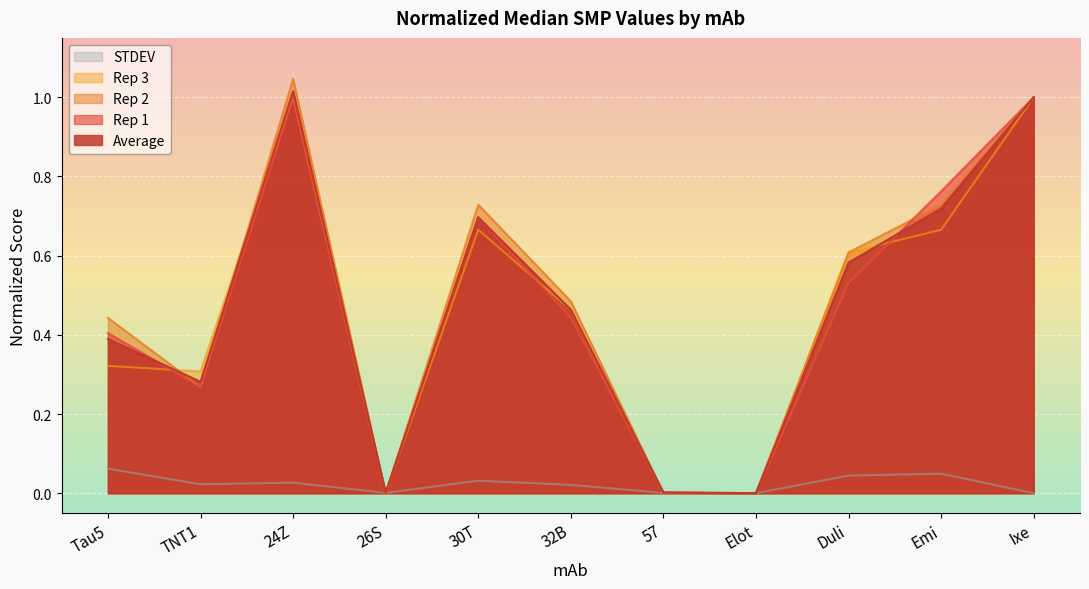

At Duli, list the series in order from smallest to largest.

STDEV, Rep 1, Average, Rep 3, Rep 2